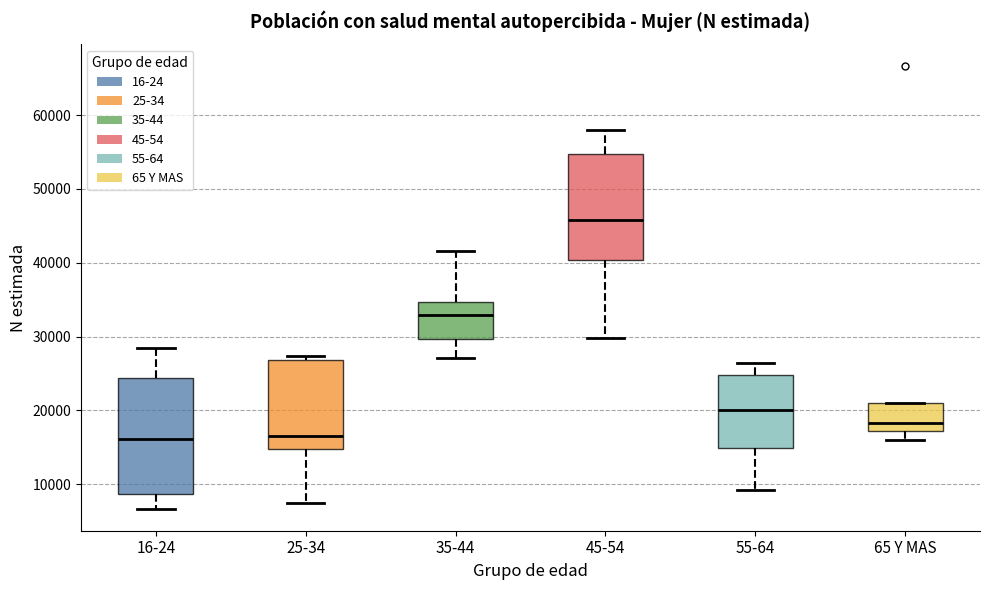

Where does the median line of the box for 16-24 sit on the y-axis? The values are not printed on the chart, so give them approximately, as read against the axis.

16000